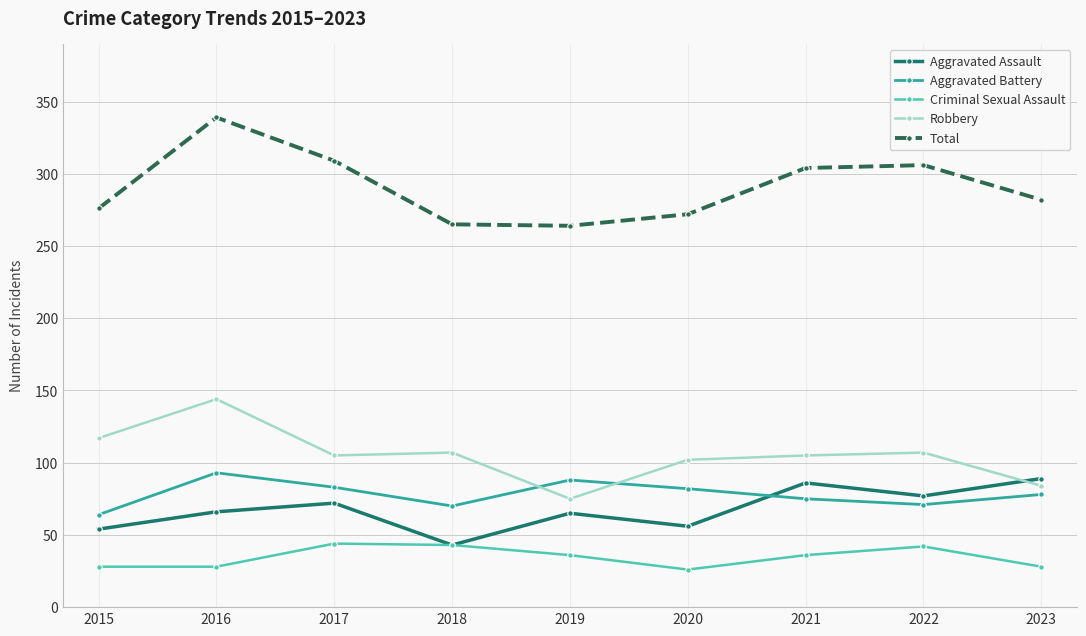

At 2016, list the series in order from largest to smallest.

Total, Robbery, Aggravated Battery, Aggravated Assault, Criminal Sexual Assault